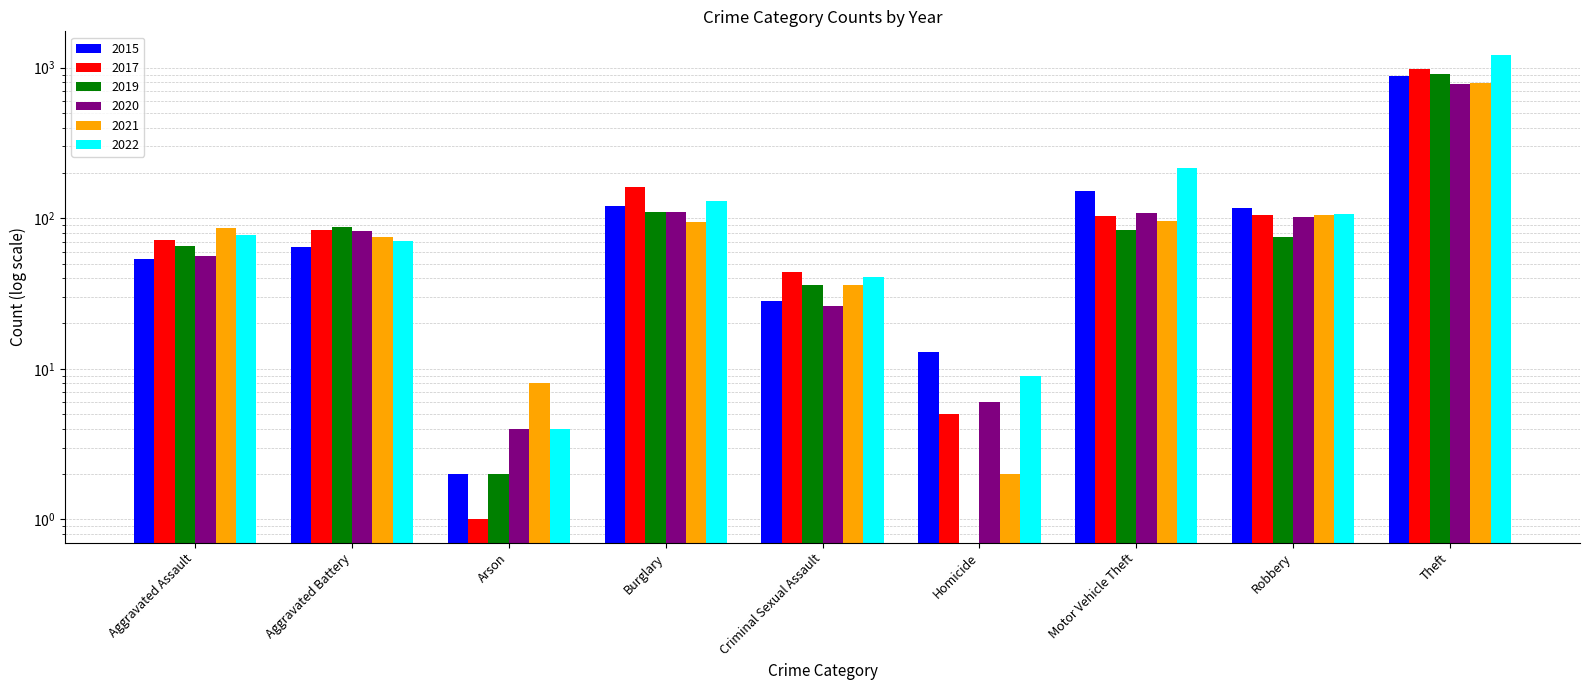

Which has a higher value, Aggravated Battery or Arson?

Aggravated Battery